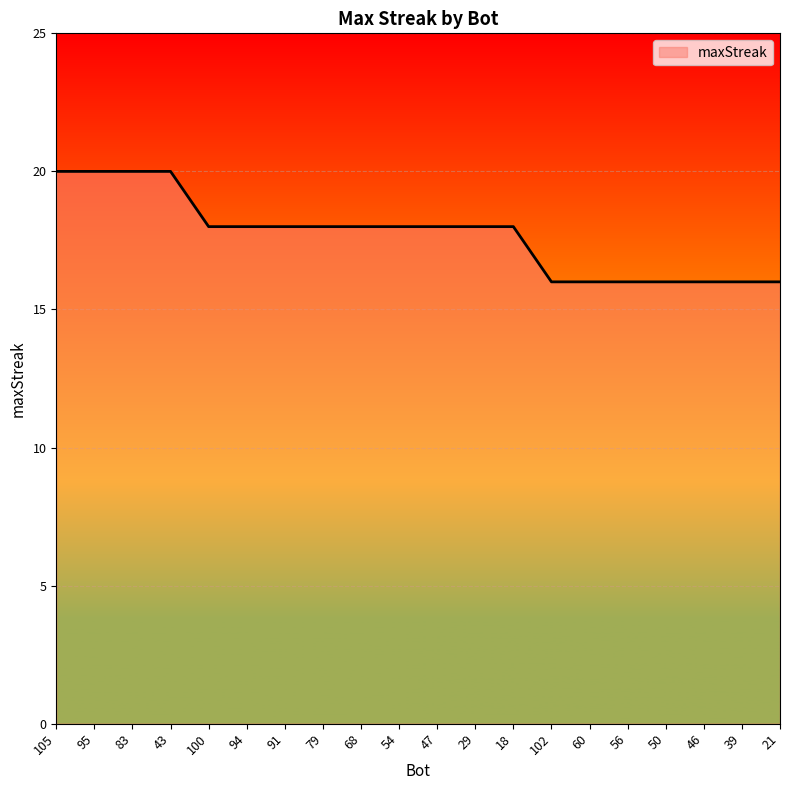

What is the change in value from 43 to 39?

-4